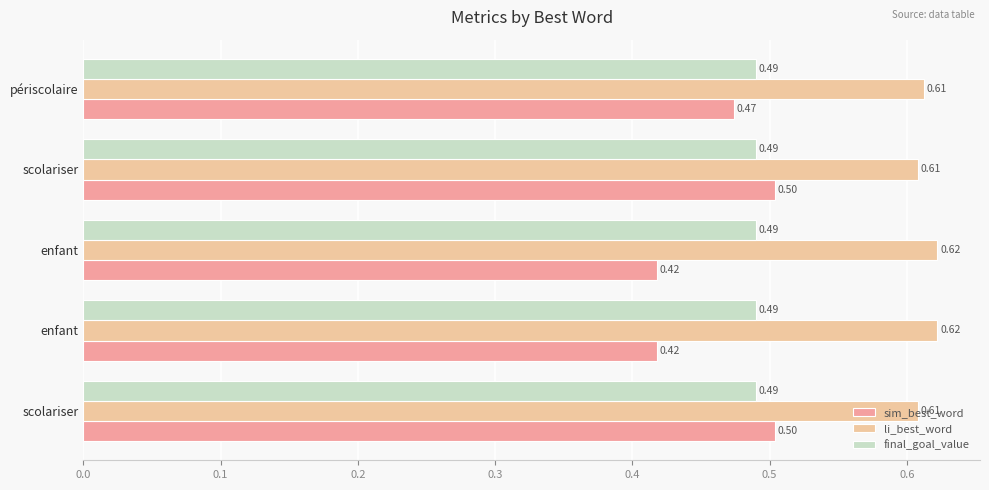

Count the number of data series in this chart.

3